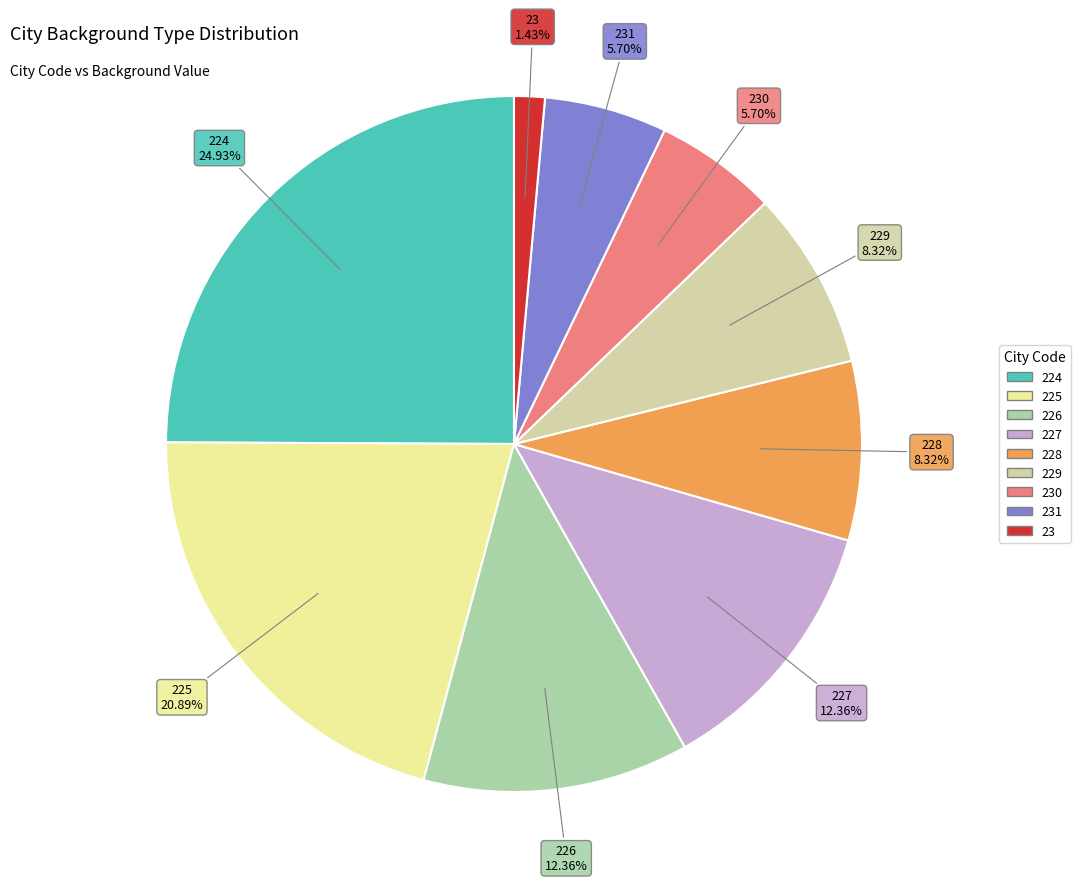

Does any single category account for the majority?

No